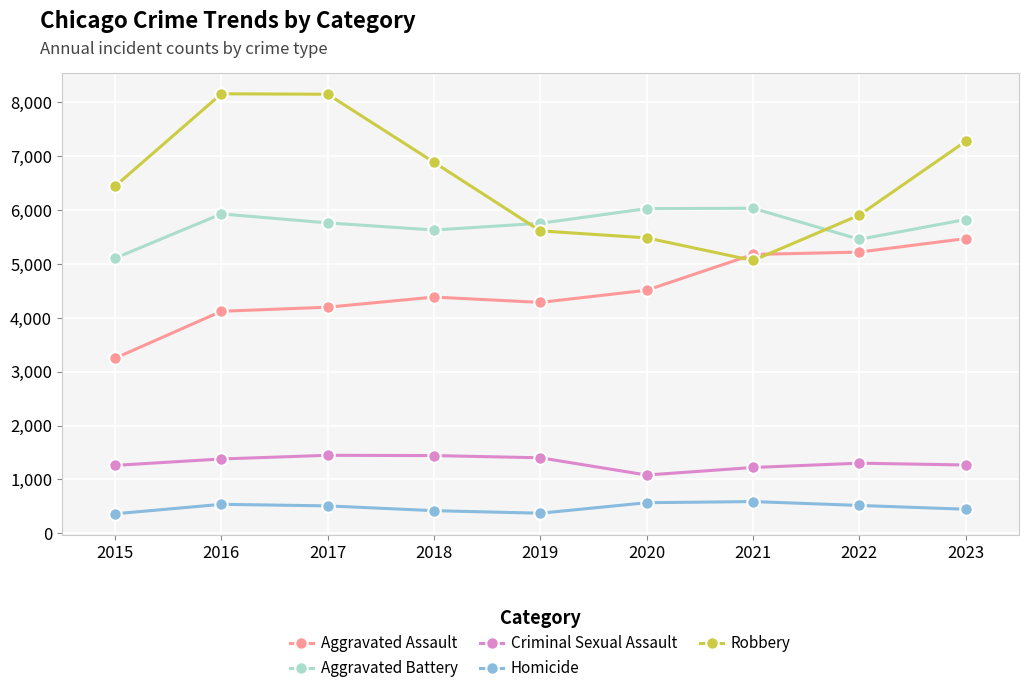

In Aggravated Battery, how many points are lower than both neighbors (excluding endpoints)?

2